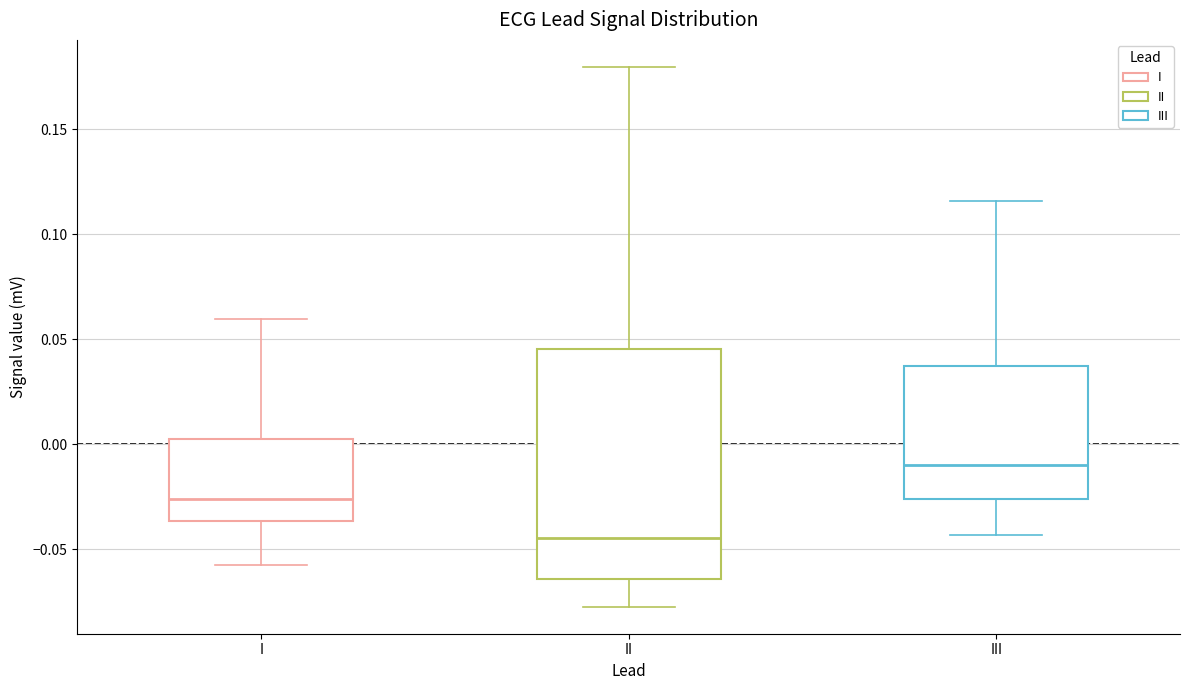

Reading left to right, transcribe this box plot: for each box, give where its median line is, the range the box spans, and where its two whiskers end, as read against the y-axis. The values are not printed on the chart, so give them approximately, as read against the axis.

I: median -0.025, box -0.035 to 0.005, whiskers -0.060 to 0.060
II: median -0.045, box -0.065 to 0.045, whiskers -0.075 to 0.180
III: median -0.010, box -0.025 to 0.035, whiskers -0.045 to 0.115